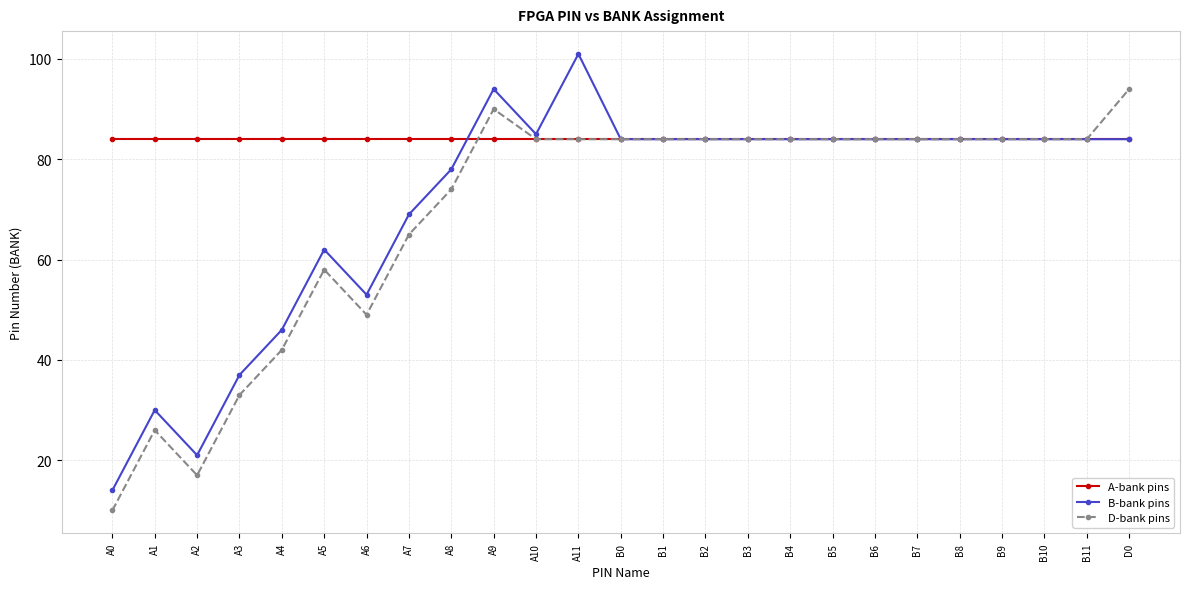

Is it true that D-bank pins equals 52 at B8?

False